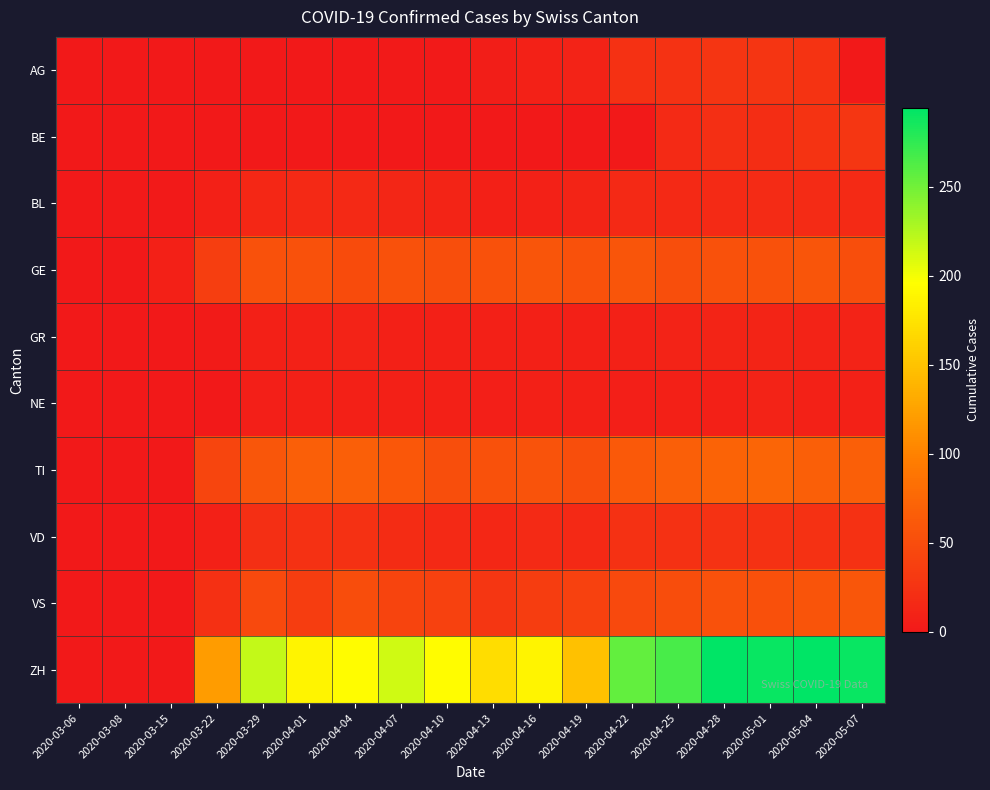

Which series has the widest spread of values?

ZH